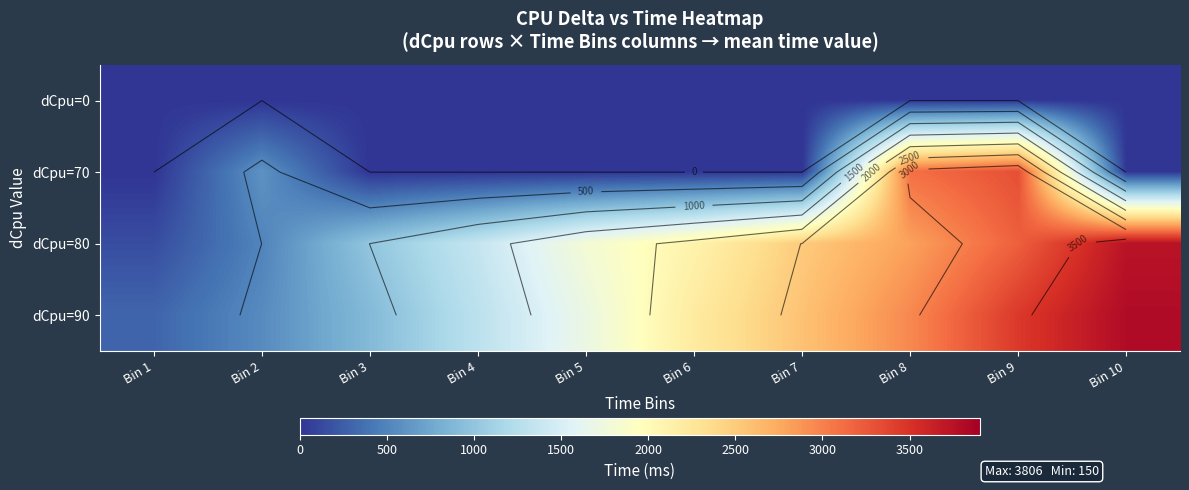

Count the dCpu=90 values in the range 902 to 2956.

6